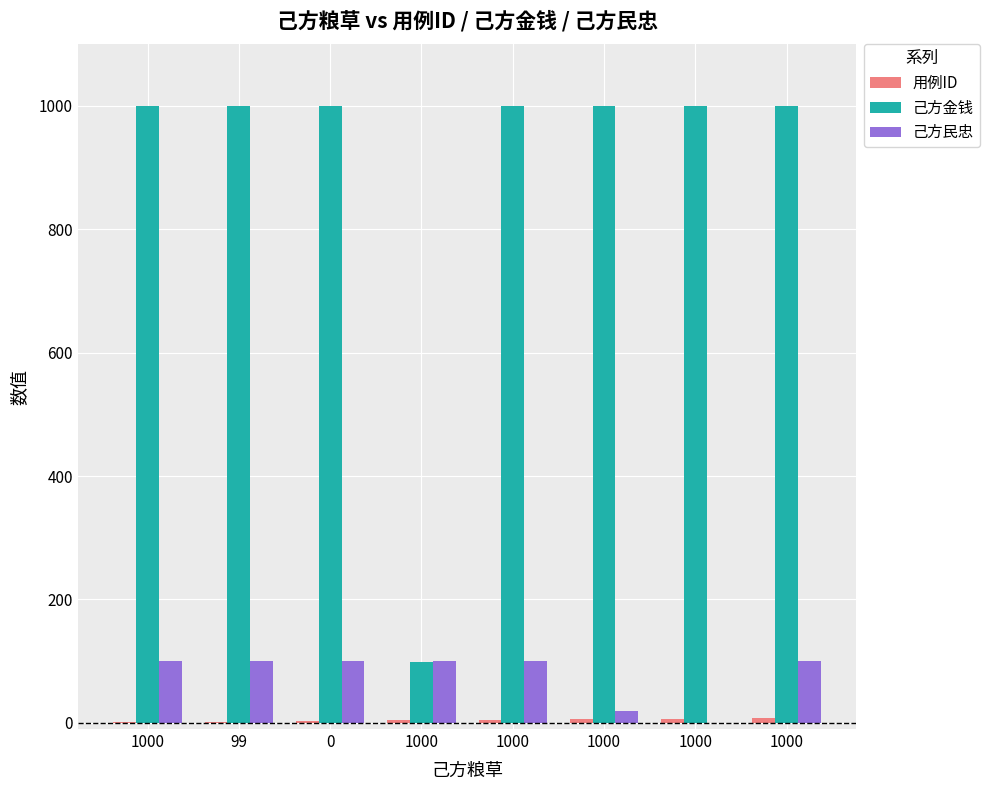

Reading left to right, extract all data points from this chart.

用例ID: 1000=1	99=2	0=3	1000=4	1000=5	1000=6	1000=7	1000=8
己方金钱: 1000=1000	99=1000	0=1000	1000=99	1000=1000	1000=1000	1000=1000	1000=1000
己方民忠: 1000=100	99=100	0=100	1000=100	1000=100	1000=20	1000=0	1000=100